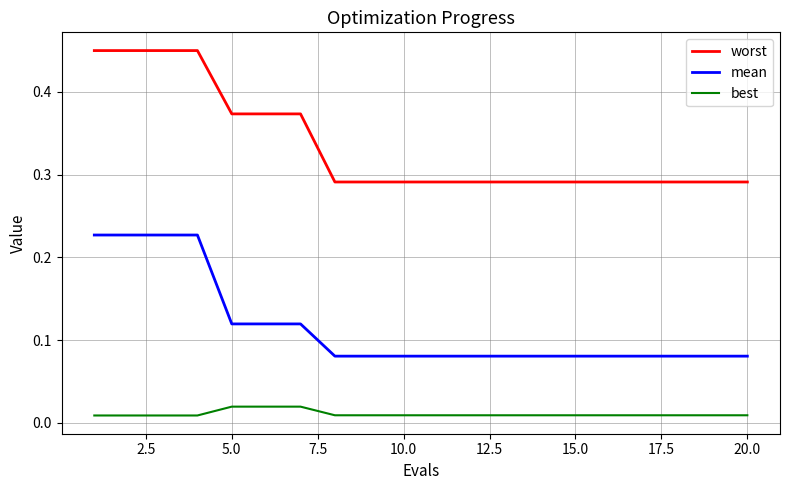

True or false: mean and best intersect in this chart.

False